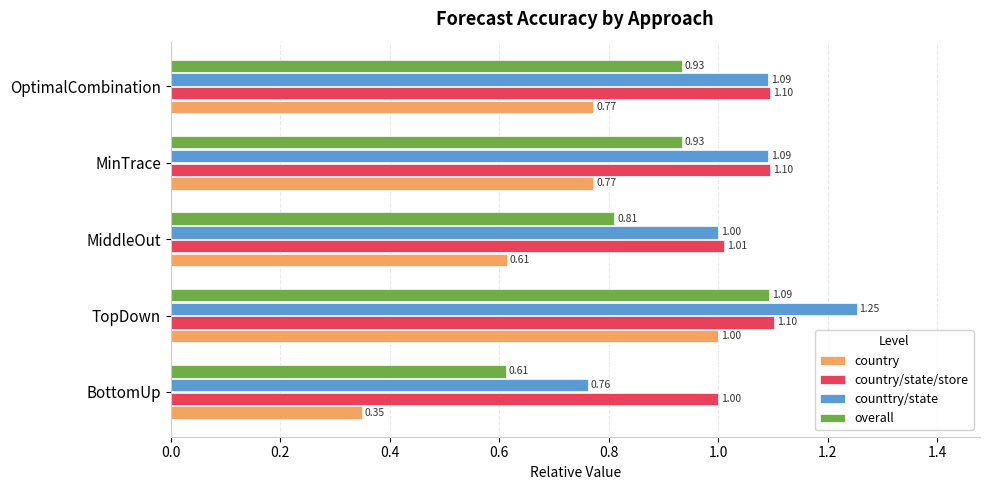

Which series has the widest spread of values?

country